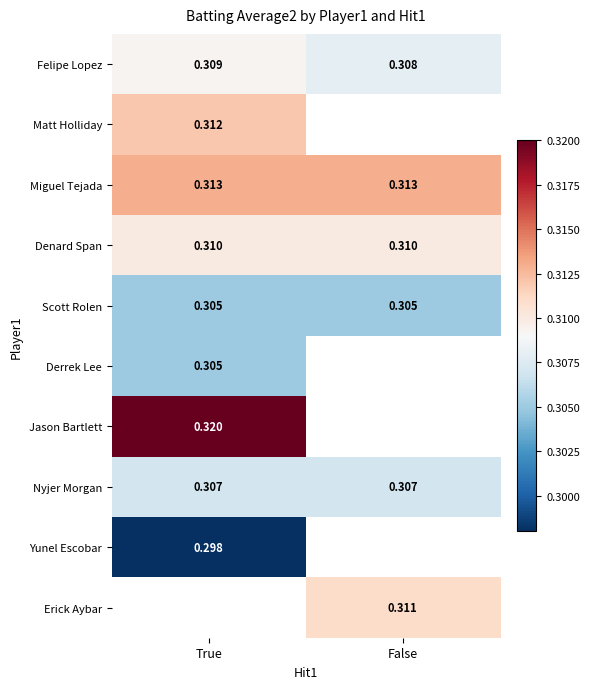

How many series are shown in this chart?

10